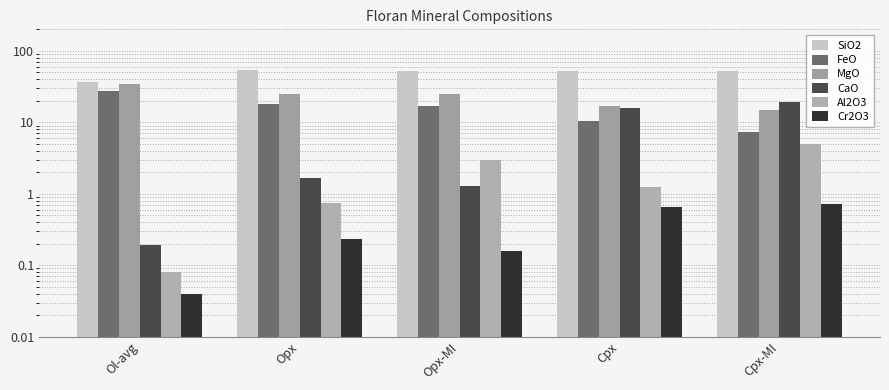

What is the sum of all CaO values?

38.6